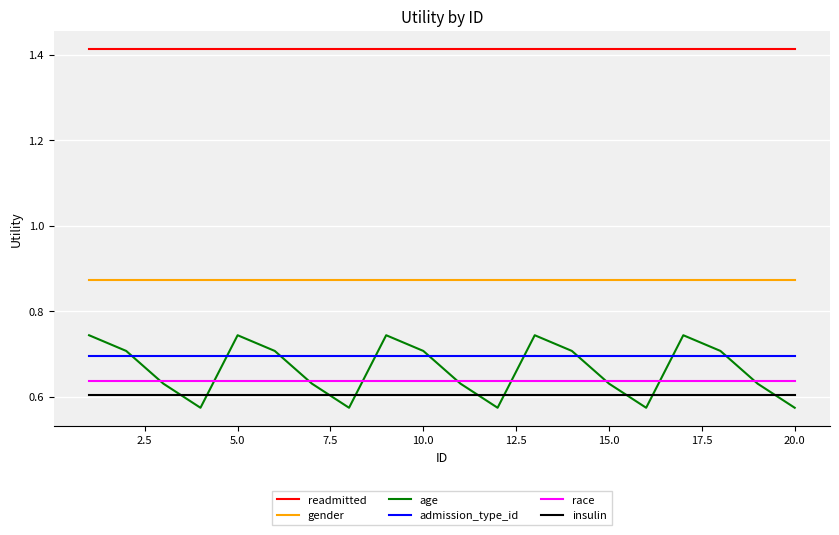

Which series has the largest total across all categories?

readmitted